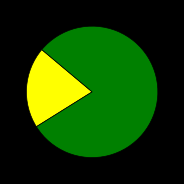

Is there a majority slice in this chart?

Yes